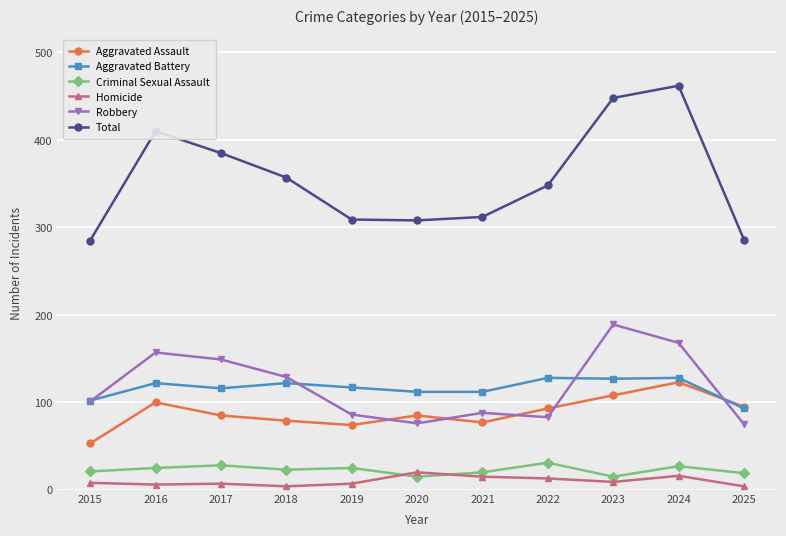

Rank the series at 2016 from highest to lowest value.

Total, Robbery, Aggravated Battery, Aggravated Assault, Criminal Sexual Assault, Homicide